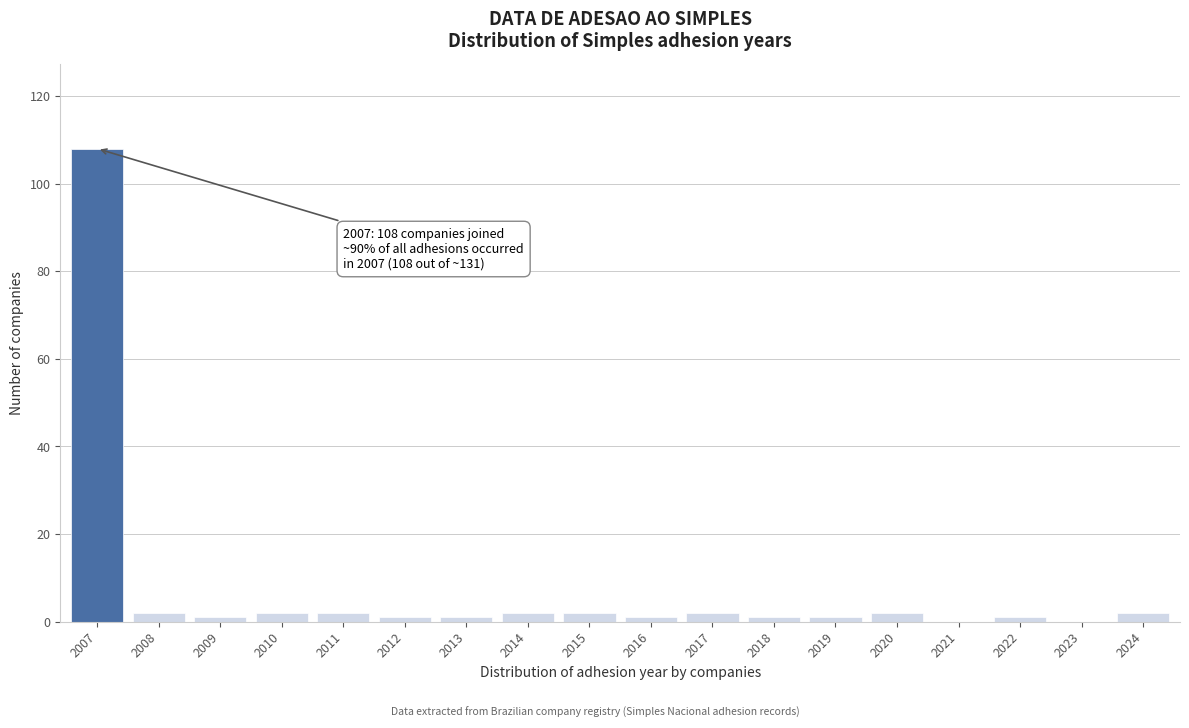

Reading left to right, what are all the values shown in this chart?

2007=108	2008=2	2009=1	2010=2	2011=2	2012=1	2013=1	2014=2	2015=2	2016=1	2017=2	2018=1	2019=1	2020=2	2021=0	2022=1	2023=0	2024=2